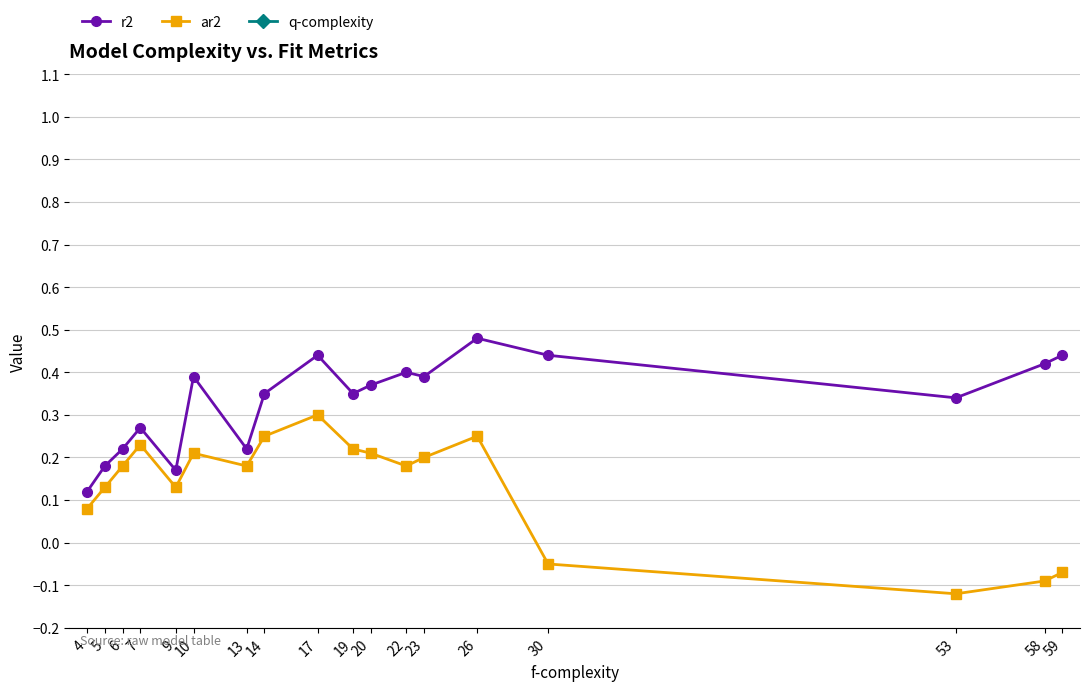

What is the difference between the q-complexity values at 20 and 9?

5.0